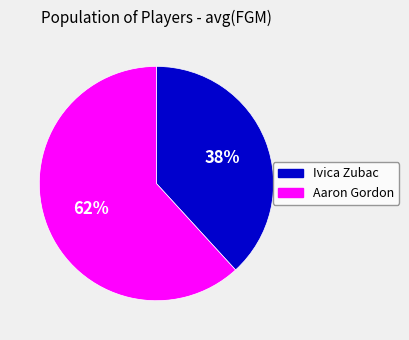

To the nearest percent, what is the average slice percentage?

50%